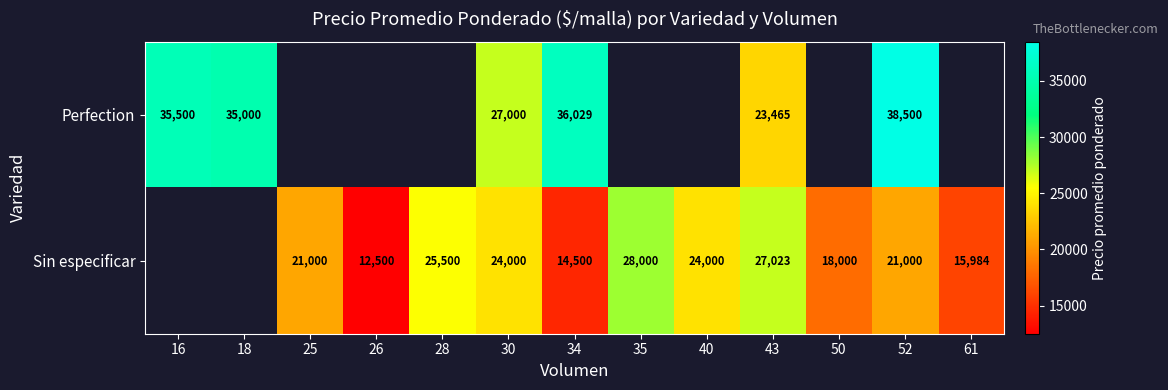

What is the smallest value displayed?

12500.0